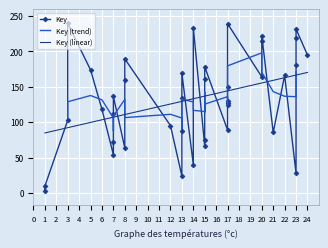

Is this an area chart (filled region under the line)?

No